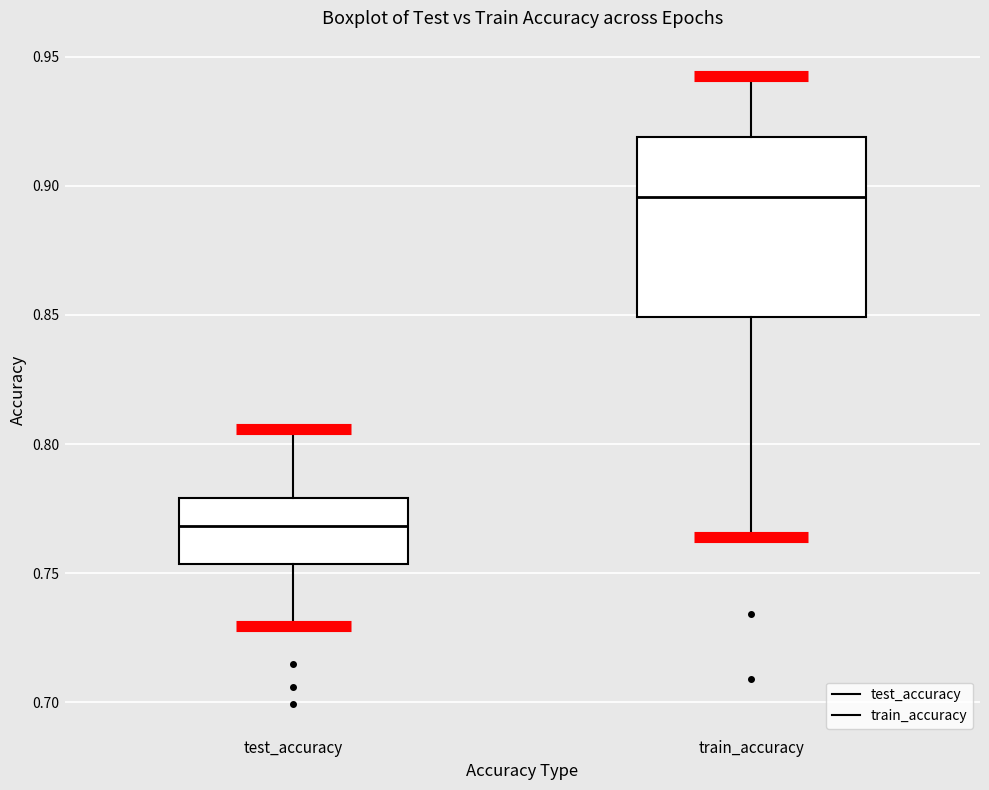

Comparing the boxes themselves (not the whiskers), which one is the tallest?

train_accuracy